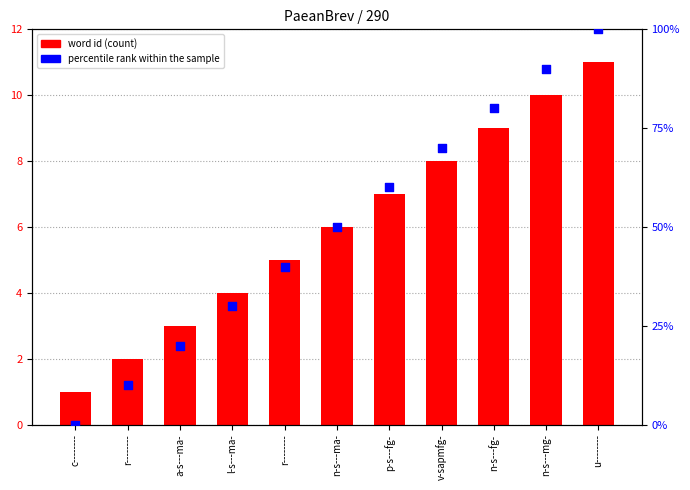

Is the value of word id (count) at c-------- greater than the value of percentile rank within the sample at r--------?

No